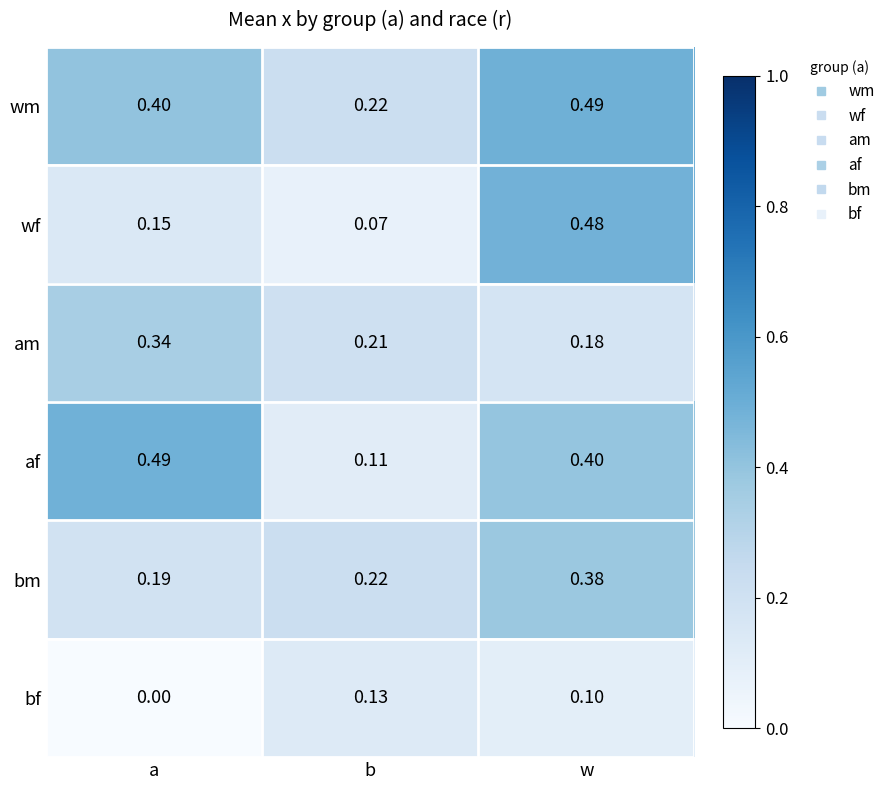

At w, list the series in order from largest to smallest.

wm, wf, af, bm, am, bf